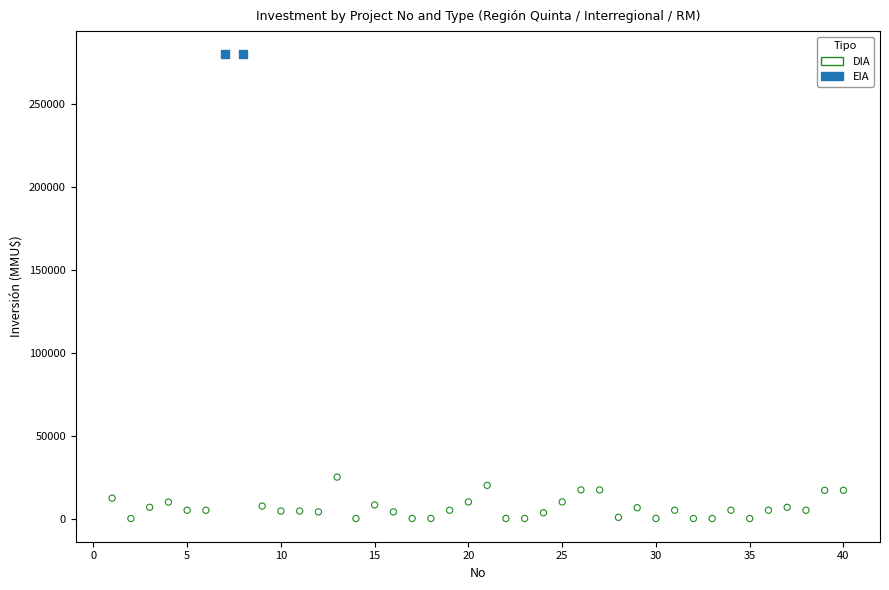

What are all the series names shown in the legend?

DIA, EIA